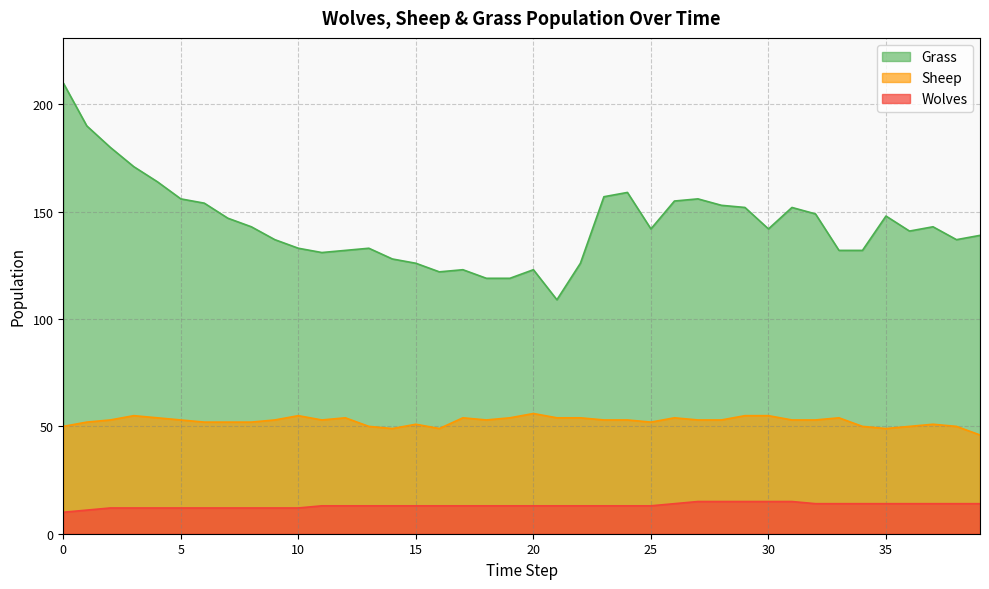

Reading right to left, list all the values displayed in this chart.

Grass: 39=139	38=137	37=143	36=141	35=148	34=132	33=132	32=149	31=152	30=142	29=152	28=153	27=156	26=155	25=142	24=159	23=157	22=126	21=109	20=123	19=119	18=119	17=123	16=122	15=126	14=128	13=133	12=132	11=131	10=133	9=137	8=143	7=147	6=154	5=156	4=164	3=171	2=180	1=190	0=210
Sheep: 39=46	38=50	37=51	36=50	35=49	34=50	33=54	32=53	31=53	30=55	29=55	28=53	27=53	26=54	25=52	24=53	23=53	22=54	21=54	20=56	19=54	18=53	17=54	16=49	15=51	14=49	13=50	12=54	11=53	10=55	9=53	8=52	7=52	6=52	5=53	4=54	3=55	2=53	1=52	0=50
Wolves: 39=14	38=14	37=14	36=14	35=14	34=14	33=14	32=14	31=15	30=15	29=15	28=15	27=15	26=14	25=13	24=13	23=13	22=13	21=13	20=13	19=13	18=13	17=13	16=13	15=13	14=13	13=13	12=13	11=13	10=12	9=12	8=12	7=12	6=12	5=12	4=12	3=12	2=12	1=11	0=10